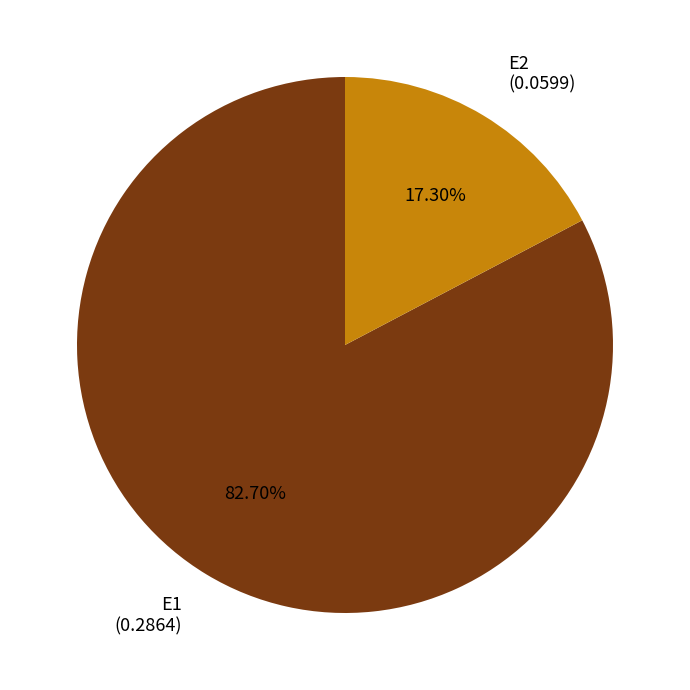

What is the largest slice in the pie chart?

E1